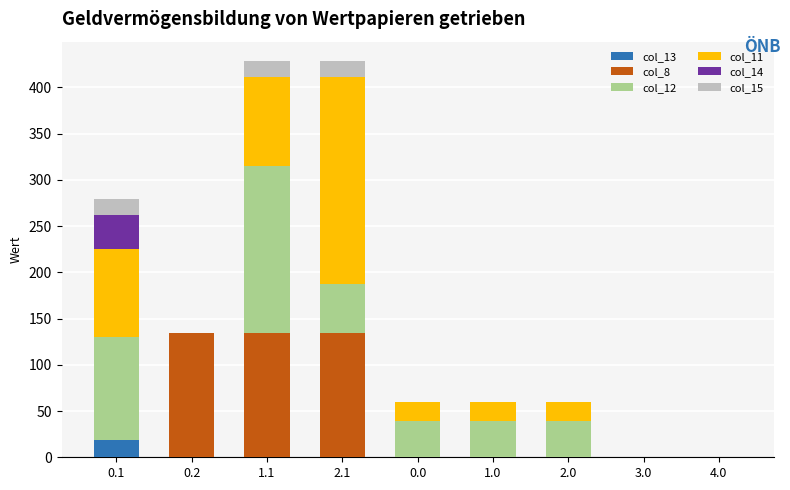

Which series has the largest total across all categories?

col_11